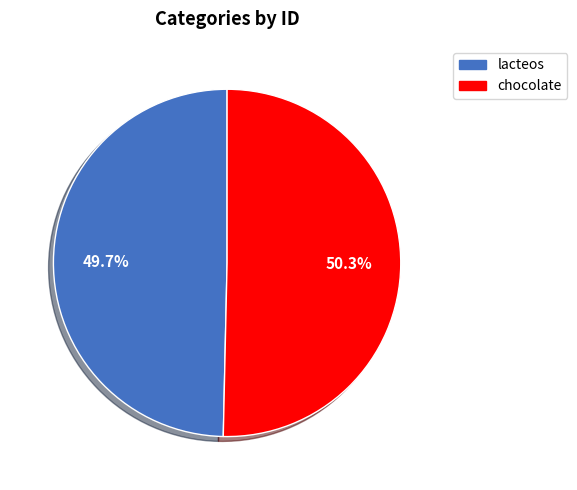

To the nearest percent, what percentage of the pie is chocolate?

50%